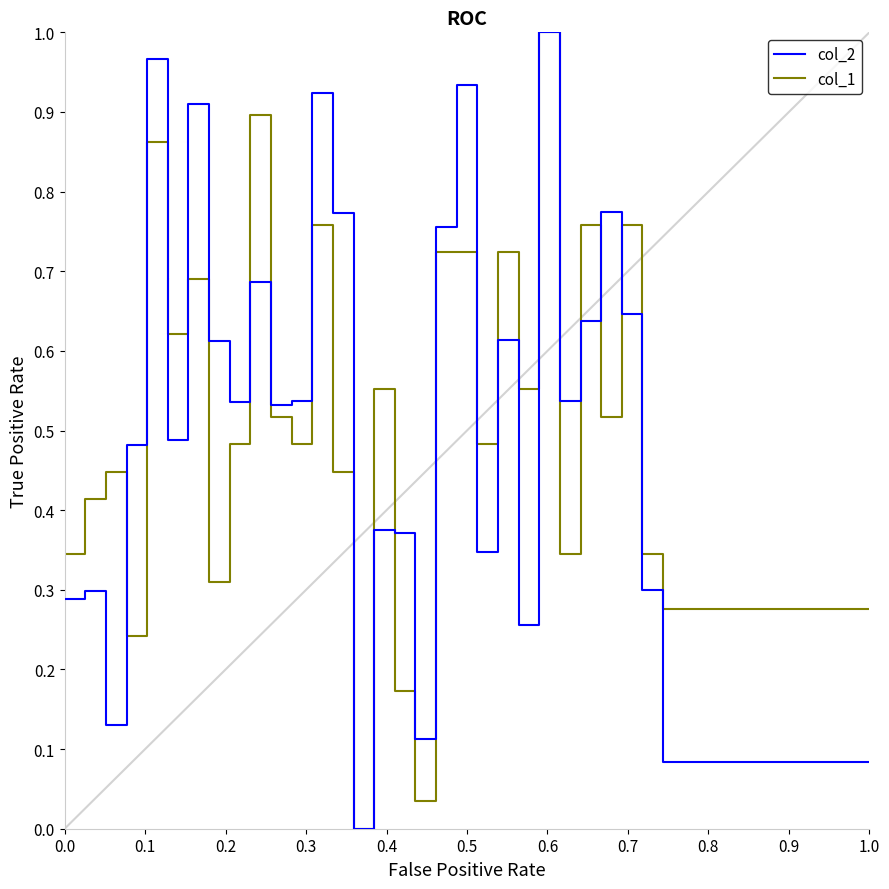

How many series are shown in this chart?

2